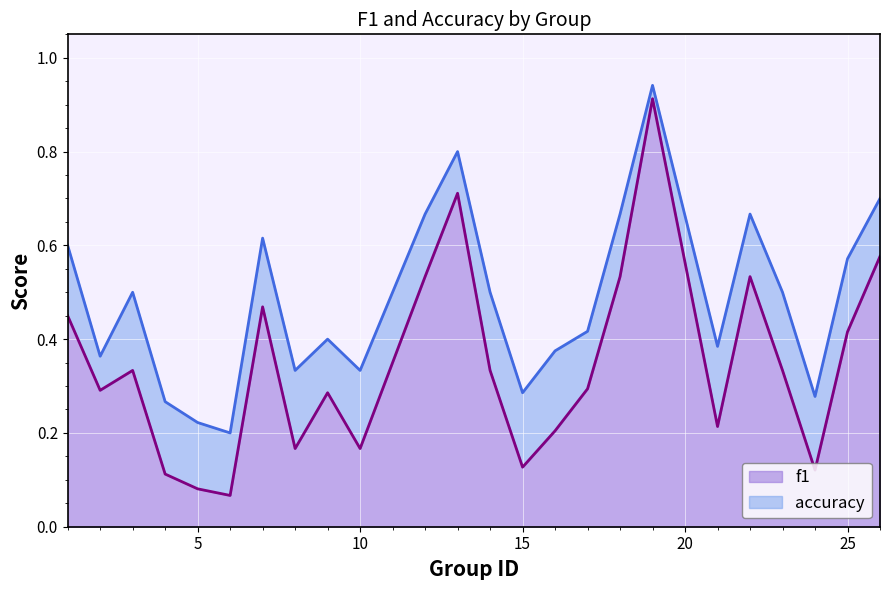

What is the sum of all f1 values?

8.3